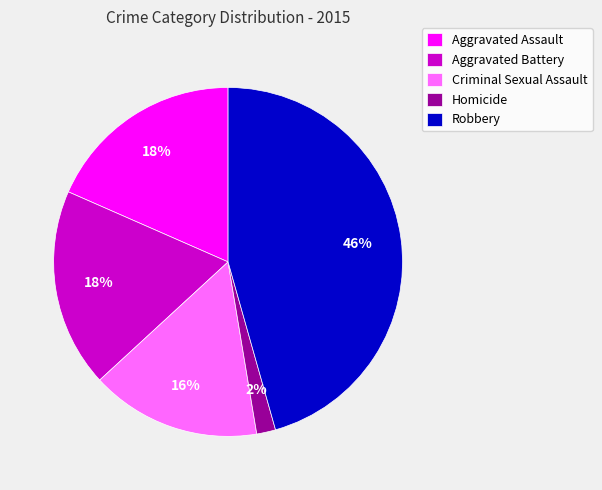

Is it true that Aggravated Assault is 18% of the pie?

True